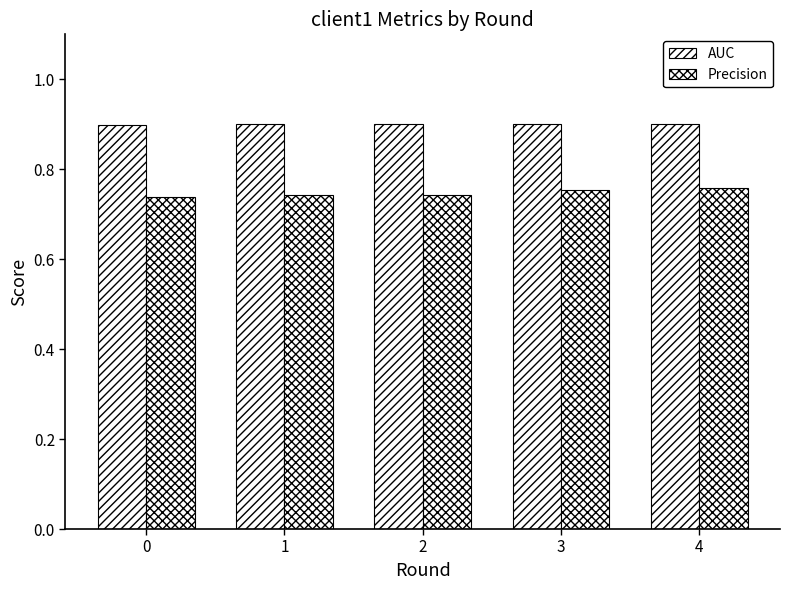

Are the bars horizontal?

No